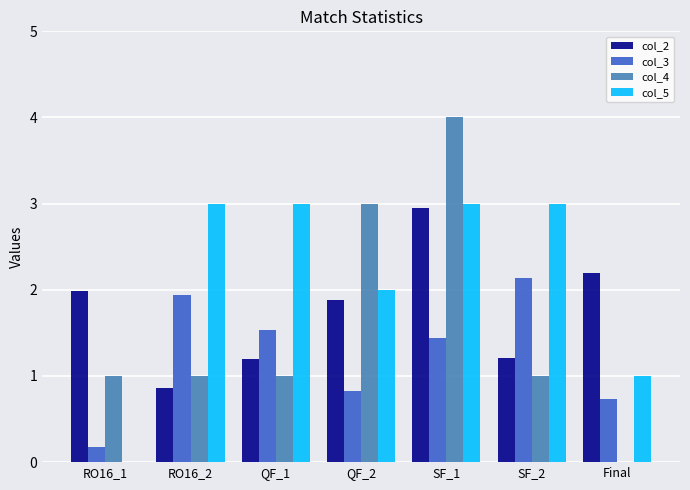

What is the sum of all col_2 values?

12.3